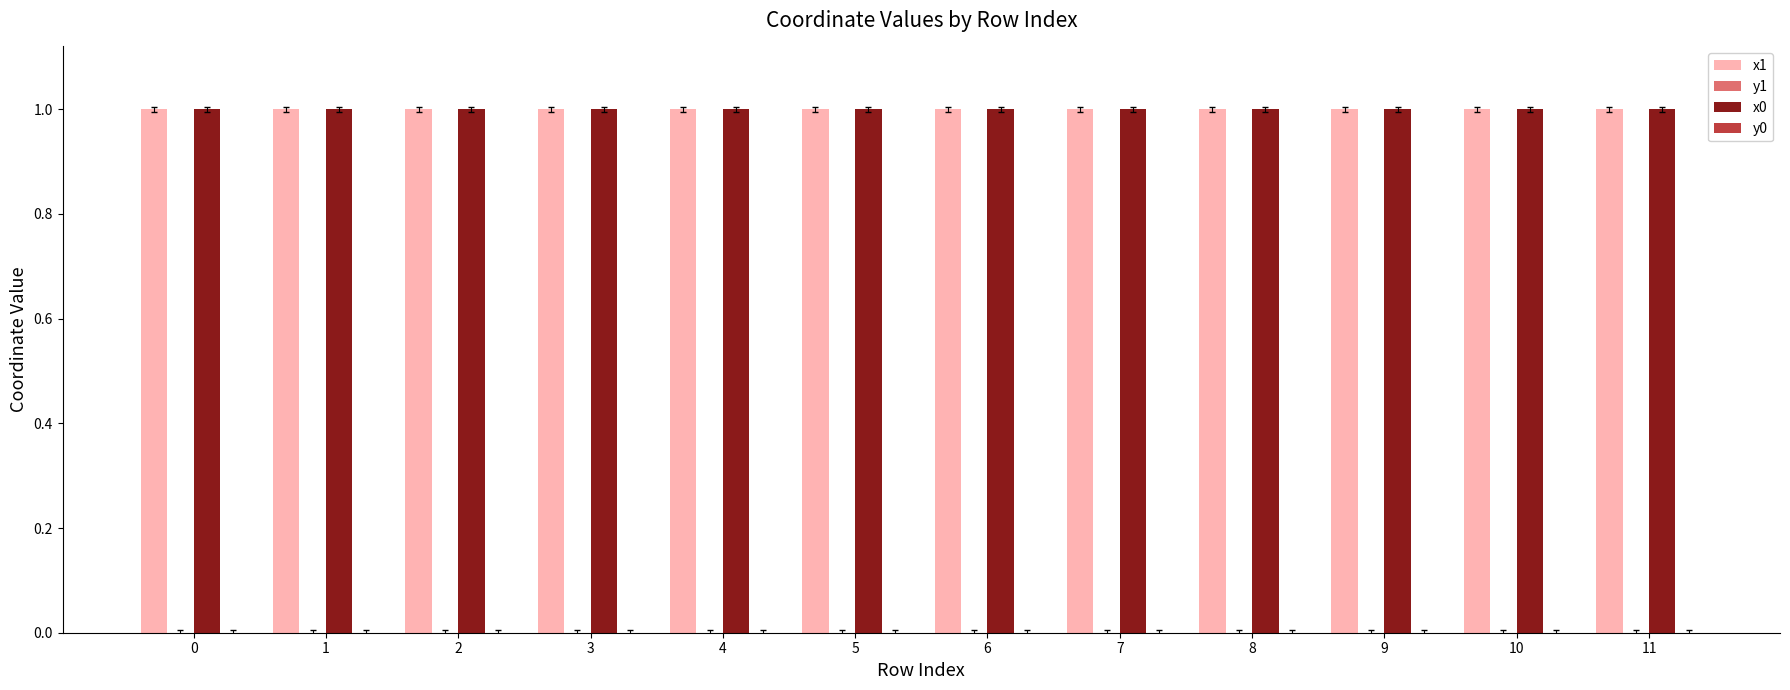

Are the bars grouped side by side (vs. stacked)?

Yes